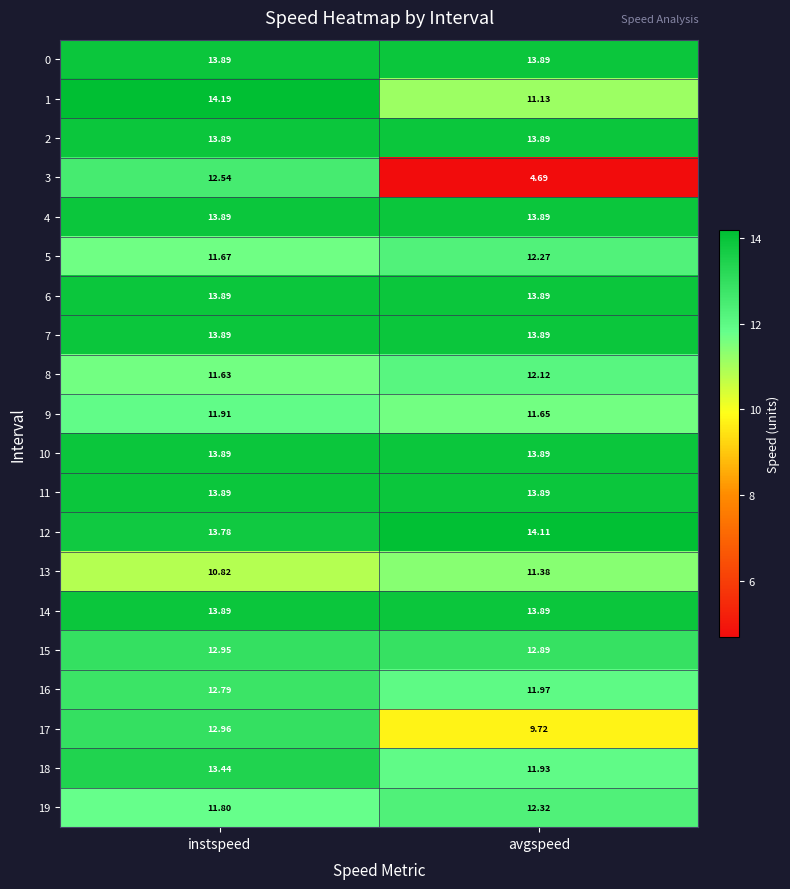

Rank the categories by 19 value from highest to lowest.

avgspeed, instspeed